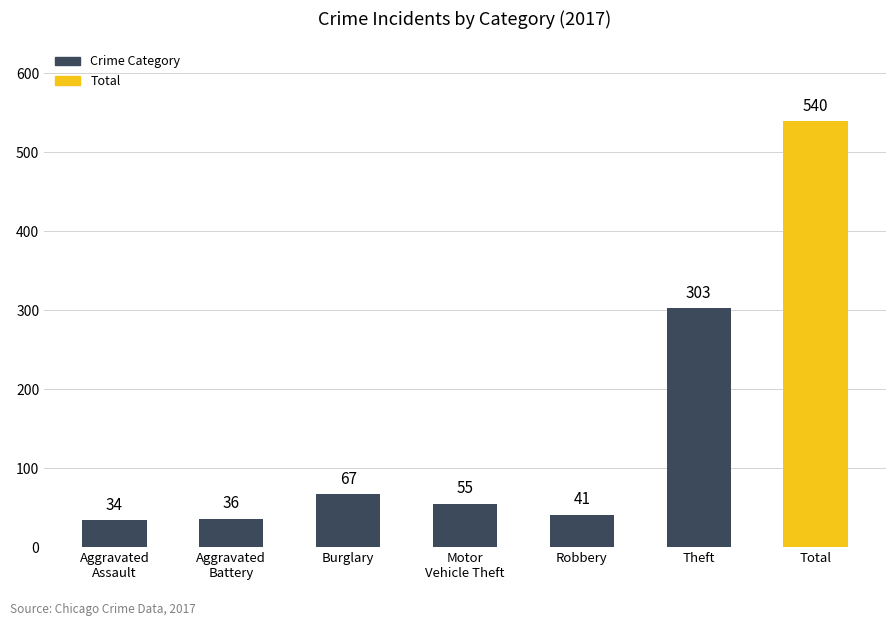

Is it true that the value at Aggravated
Battery is 8?

False